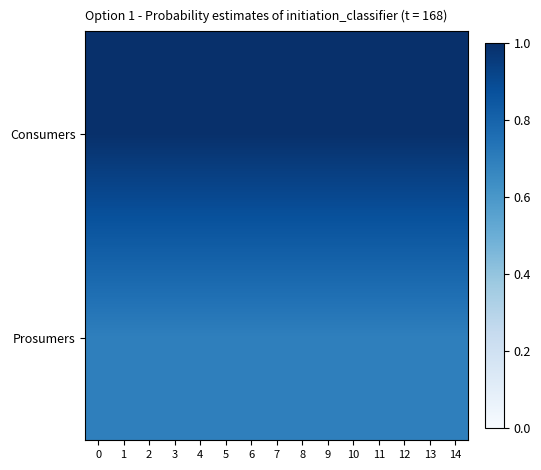

Reading left to right, list all the values displayed in this chart.

Consumers: 0=1.0	1=1.0	2=1.0	3=1.0	4=1.0	5=1.0	6=1.0	7=1.0	8=1.0	9=1.0	10=1.0	11=1.0	12=1.0	13=1.0	14=1.0
Prosumers: 0=0.7	1=0.7	2=0.7	3=0.7	4=0.7	5=0.7	6=0.7	7=0.7	8=0.7	9=0.7	10=0.7	11=0.7	12=0.7	13=0.7	14=0.7